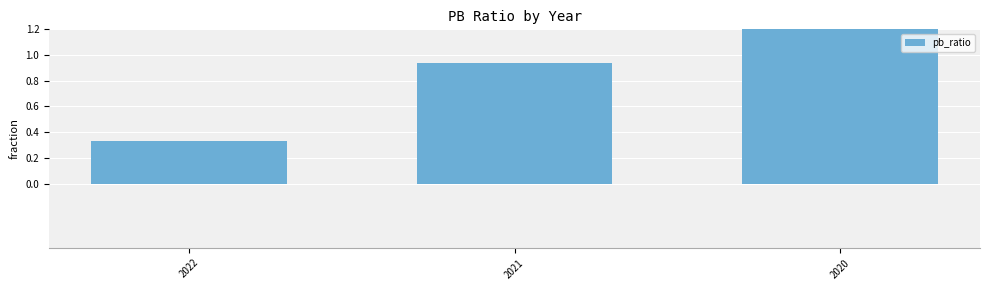

What is the smallest value displayed?

0.3